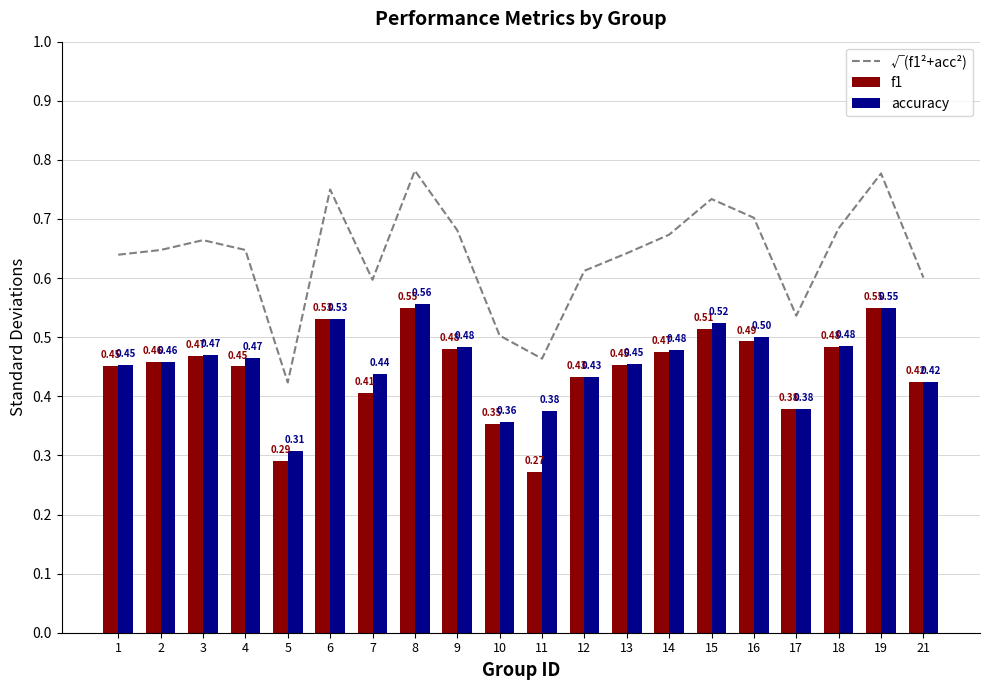

Is the value of accuracy at 18 greater than the value of f1 at 13?

Yes